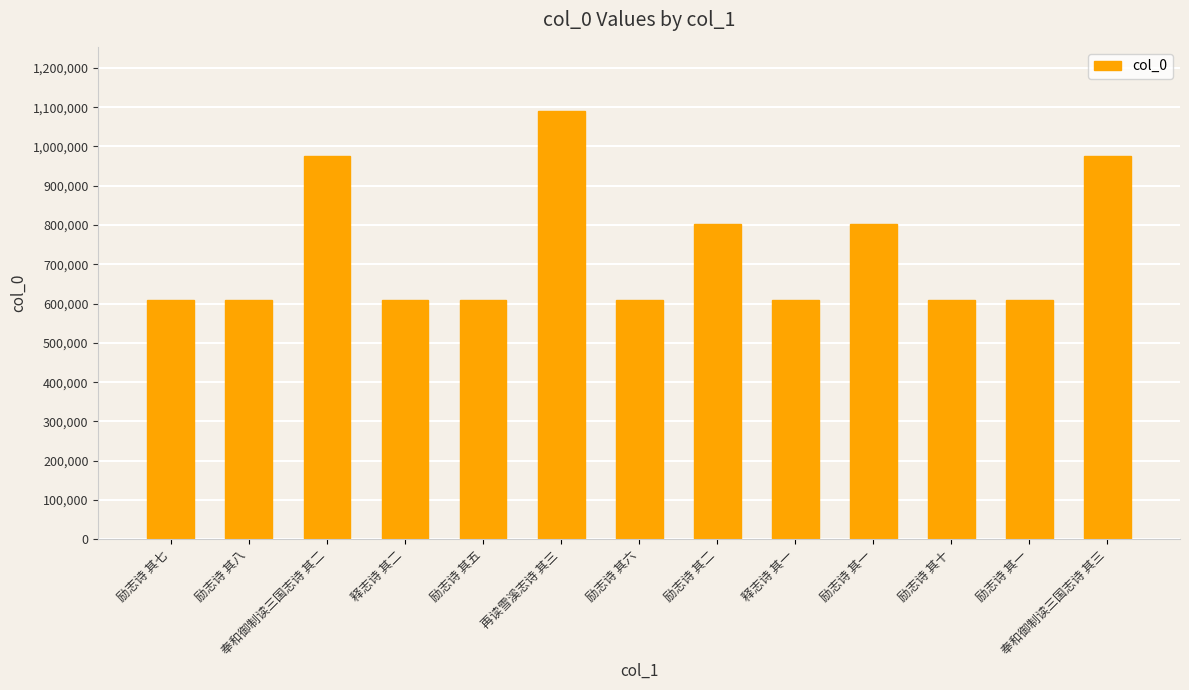

What is the change in value from 释志诗 其二 to 释志诗 其一?

-1